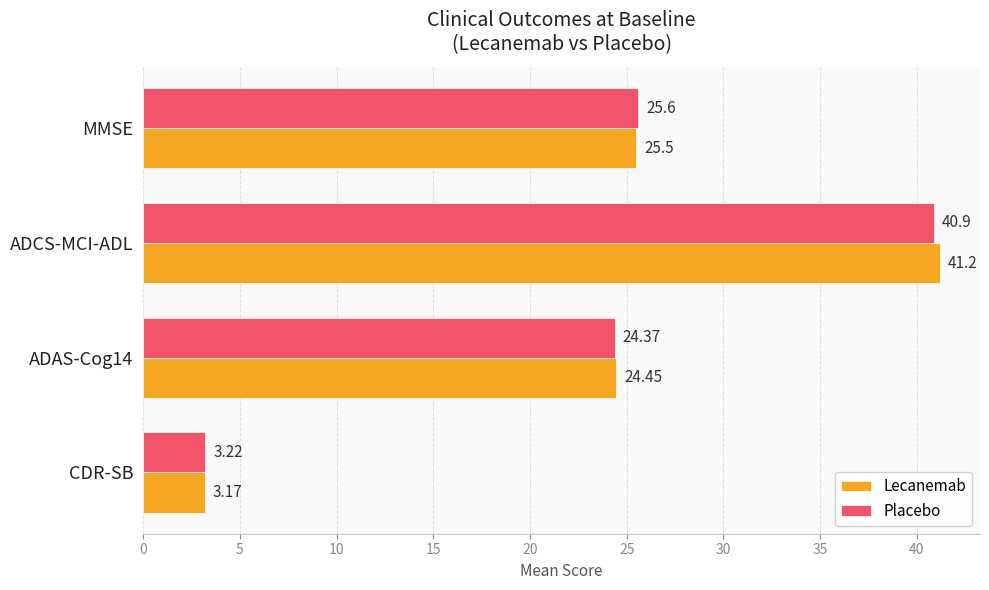

Which series has the largest range (max minus min)?

Lecanemab